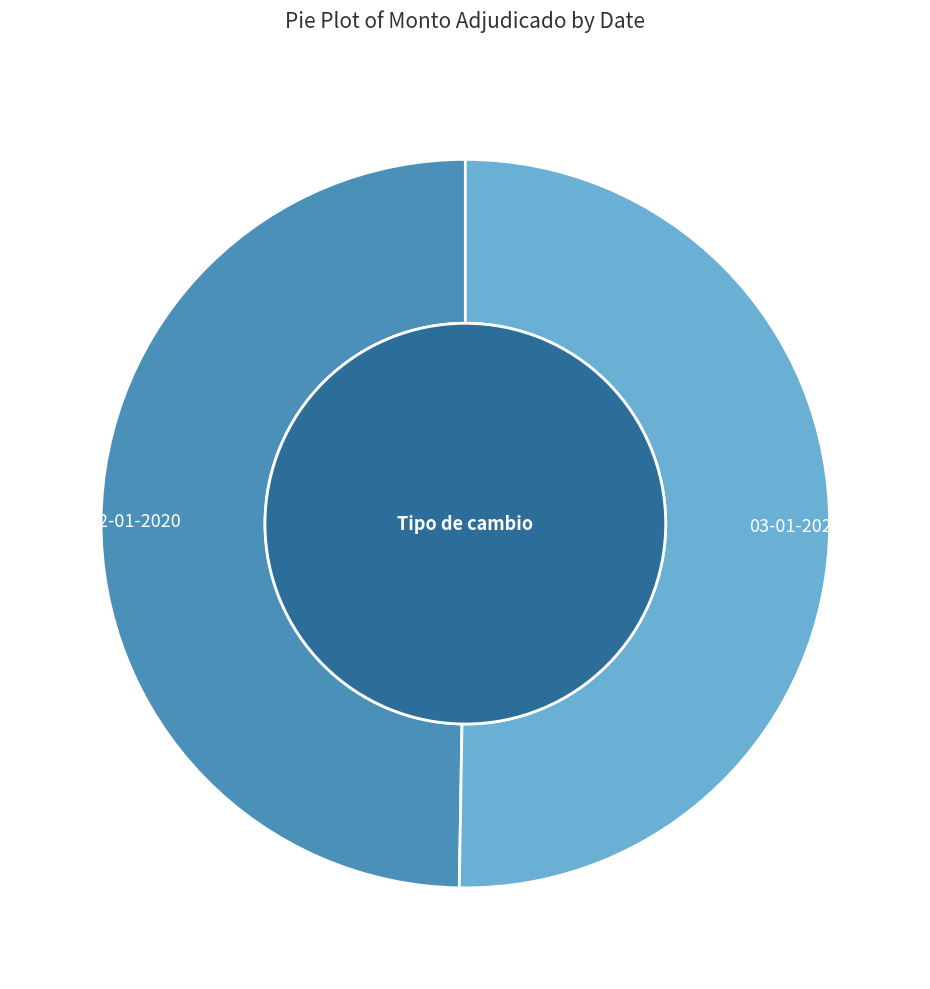

What percentage do 02-01-2020 and 03-01-2020 together represent?

100.0%